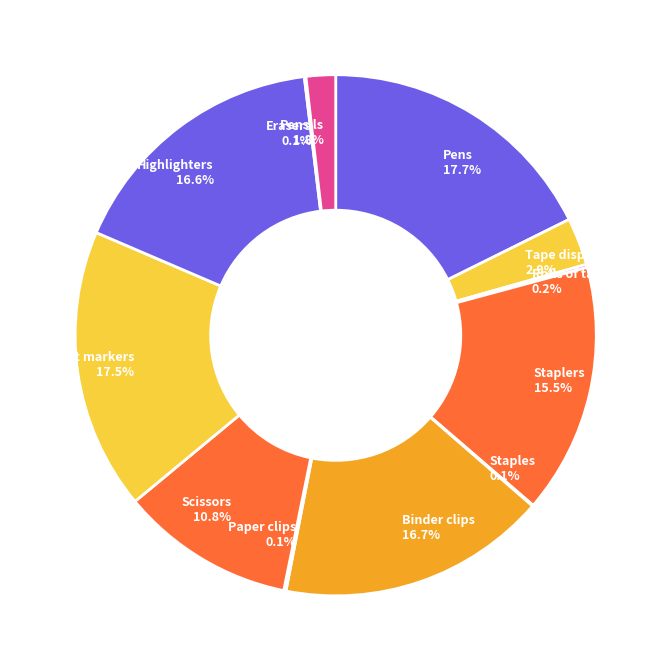

Between Highlighters and Staplers, which is larger?

Highlighters